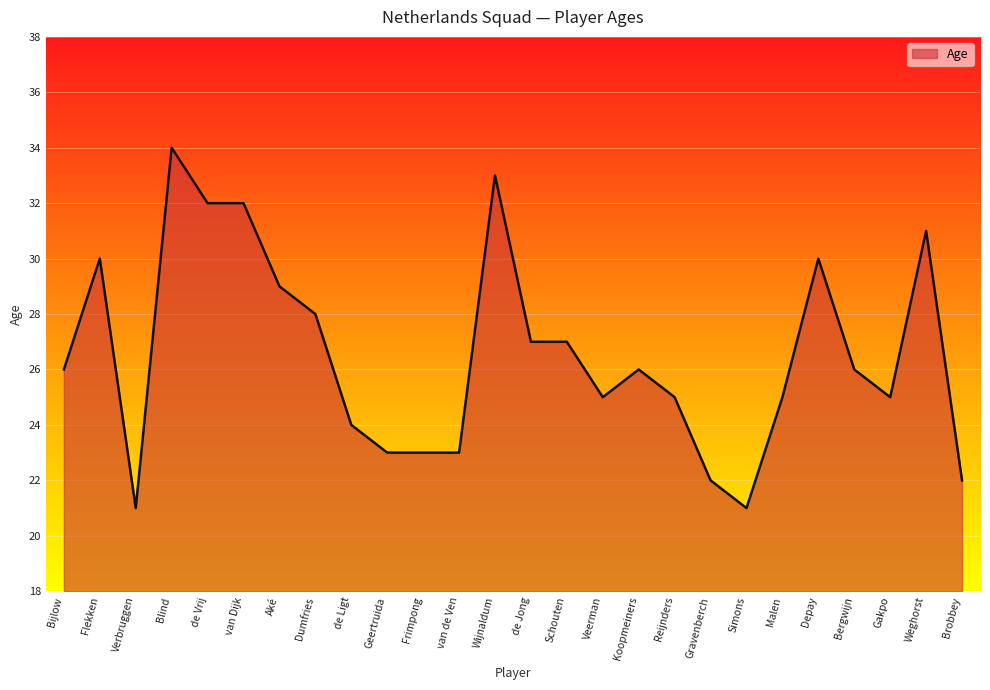

What is the maximum value shown in the chart?

34